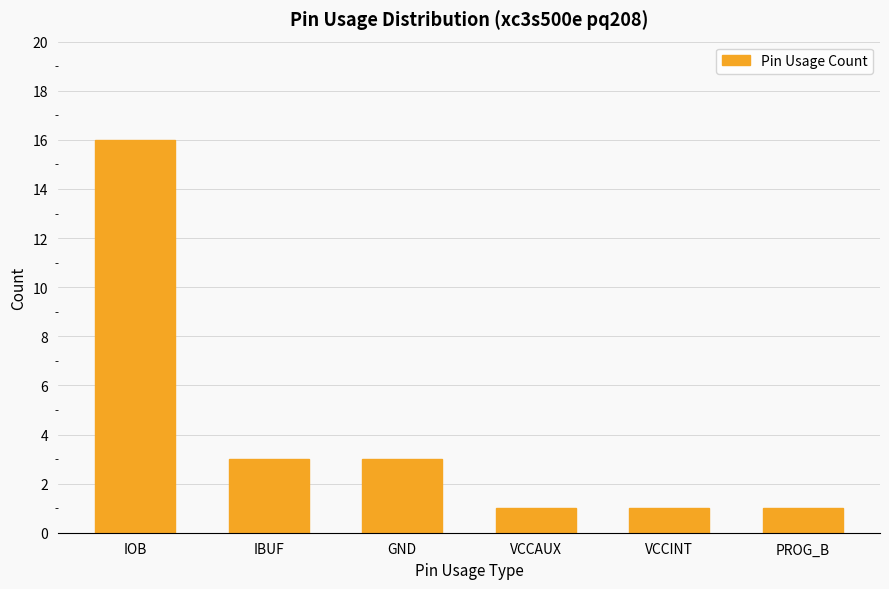

Is it true that the value at VCCAUX is 2?

False